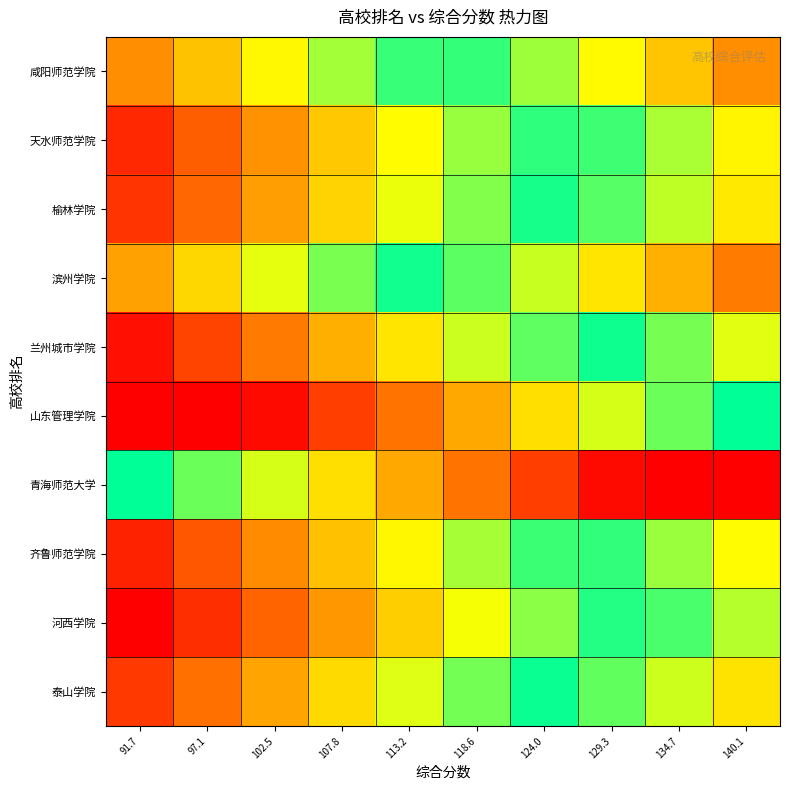

Reading left to right, list all the values displayed in this chart.

咸阳师范学院: 91.7=-0.5	97.1=-0.4	102.5=-0.3	107.8=-0.2	113.2=-0.1	118.6=0.1	124.0=0.2	129.3=0.3	134.7=0.4	140.1=0.5
天水师范学院: 91.7=-0.7	97.1=-0.6	102.5=-0.5	107.8=-0.4	113.2=-0.3	118.6=-0.2	124.0=-0.0	129.3=0.1	134.7=0.2	140.1=0.3
榆林学院: 91.7=-0.7	97.1=-0.6	102.5=-0.5	107.8=-0.4	113.2=-0.2	118.6=-0.1	124.0=-0.0	129.3=0.1	134.7=0.2	140.1=0.3
滨州学院: 91.7=-0.5	97.1=-0.3	102.5=-0.2	107.8=-0.1	113.2=-0.0	118.6=0.1	124.0=0.2	129.3=0.3	134.7=0.4	140.1=0.5
兰州城市学院: 91.7=-0.8	97.1=-0.7	102.5=-0.5	107.8=-0.4	113.2=-0.3	118.6=-0.2	124.0=-0.1	129.3=0.0	134.7=0.1	140.1=0.2
山东管理学院: 91.7=-1.0	97.1=-0.9	102.5=-0.8	107.8=-0.7	113.2=-0.6	118.6=-0.4	124.0=-0.3	129.3=-0.2	134.7=-0.1	140.1=-0.0
青海师范大学: 91.7=0.0	97.1=0.1	102.5=0.2	107.8=0.3	113.2=0.4	118.6=0.6	124.0=0.7	129.3=0.8	134.7=0.9	140.1=1.0
齐鲁师范学院: 91.7=-0.7	97.1=-0.6	102.5=-0.5	107.8=-0.4	113.2=-0.3	118.6=-0.2	124.0=-0.1	129.3=0.1	134.7=0.2	140.1=0.3
河西学院: 91.7=-0.8	97.1=-0.7	102.5=-0.6	107.8=-0.5	113.2=-0.4	118.6=-0.3	124.0=-0.1	129.3=-0.0	134.7=0.1	140.1=0.2
泰山学院: 91.7=-0.7	97.1=-0.6	102.5=-0.5	107.8=-0.3	113.2=-0.2	118.6=-0.1	124.0=-0.0	129.3=0.1	134.7=0.2	140.1=0.3